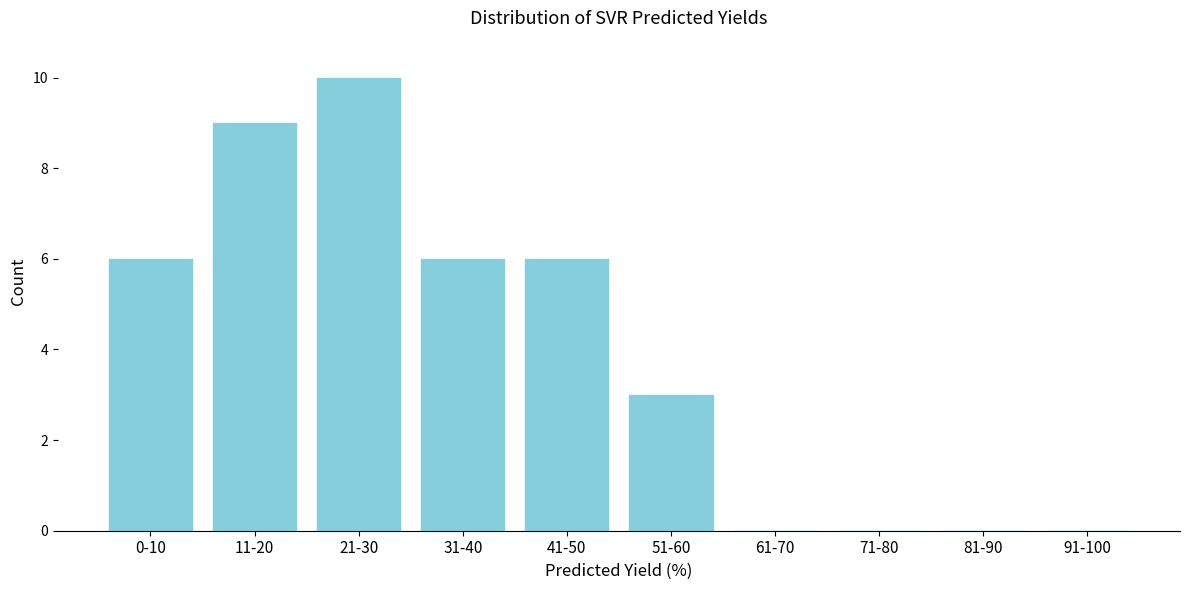

Reading left to right, transcribe all the data shown in this chart.

0-10=6	11-20=9	21-30=10	31-40=6	41-50=6	51-60=3	61-70=0	71-80=0	81-90=0	91-100=0